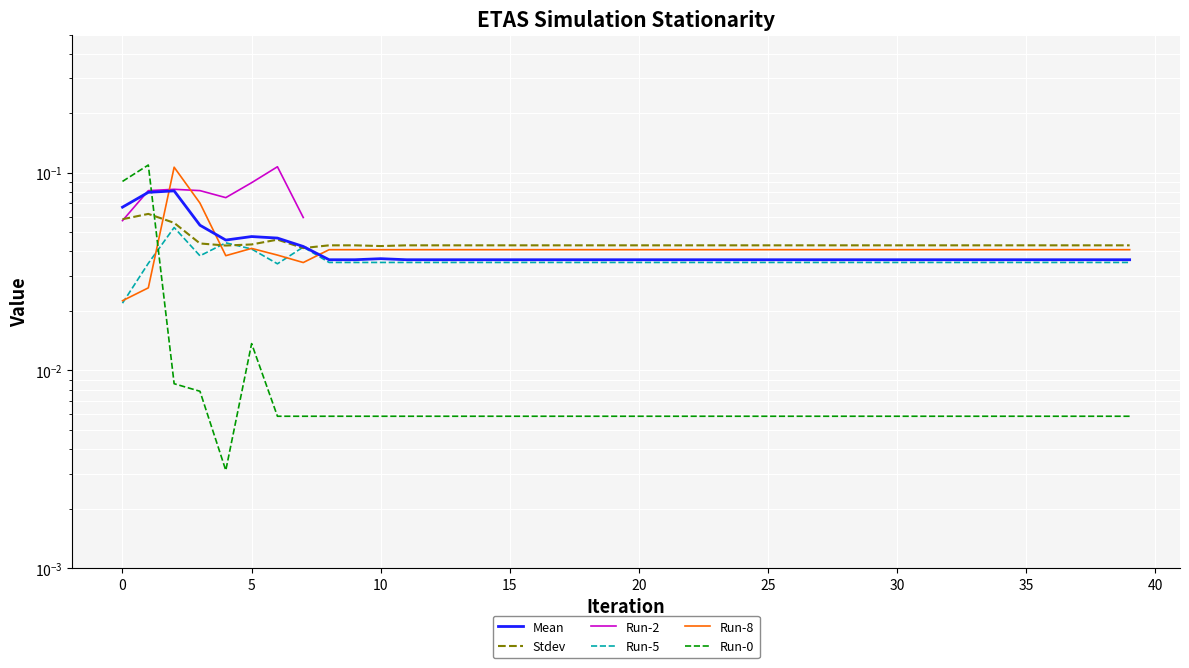

The Run-5 series shows 0.0 at 0. True or false?

False